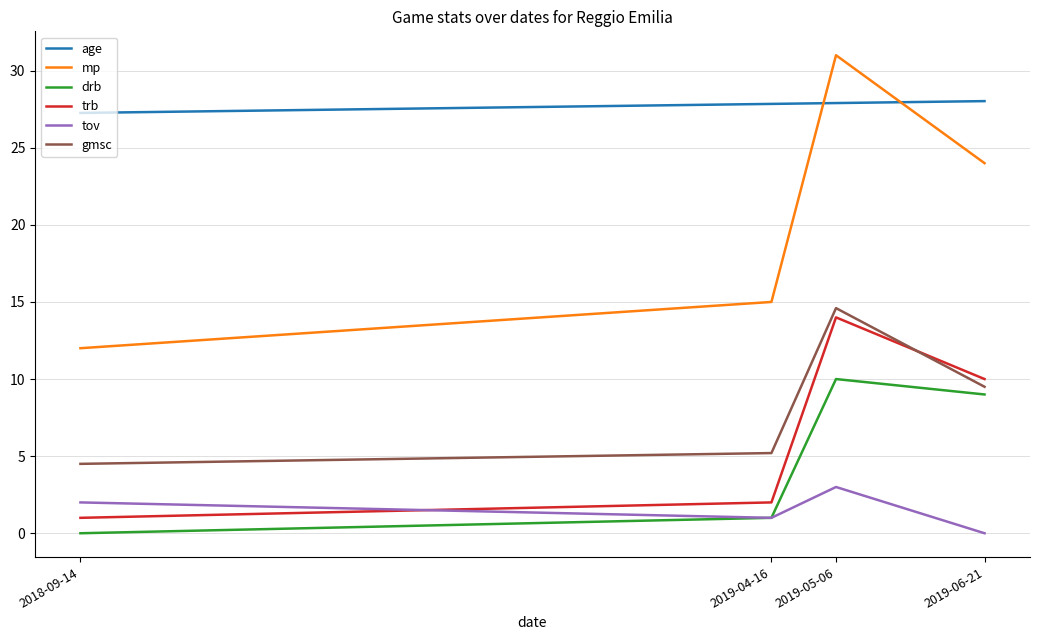

True or false: gmsc and drb intersect in this chart.

False